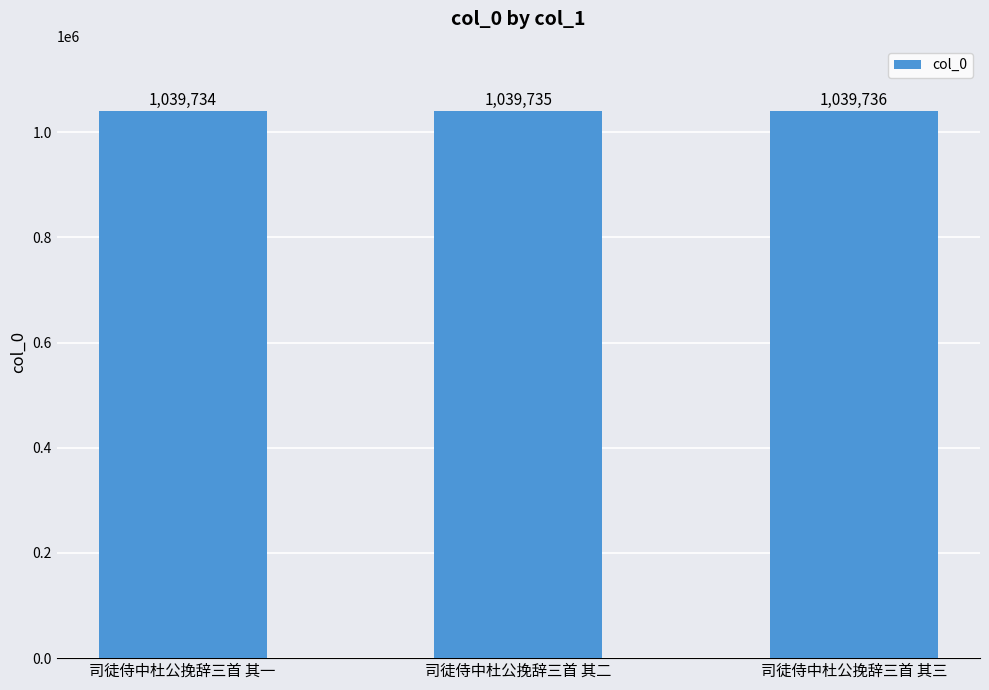

Does the chart contain any negative values?

No